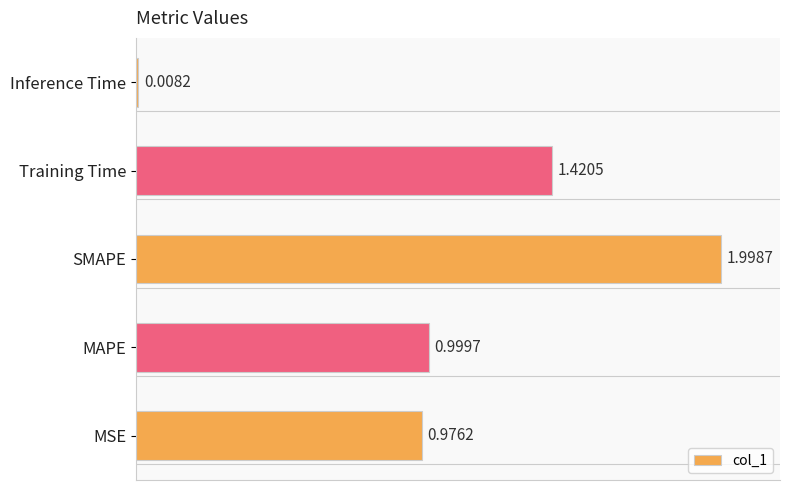

What is the greatest value displayed?

2.0